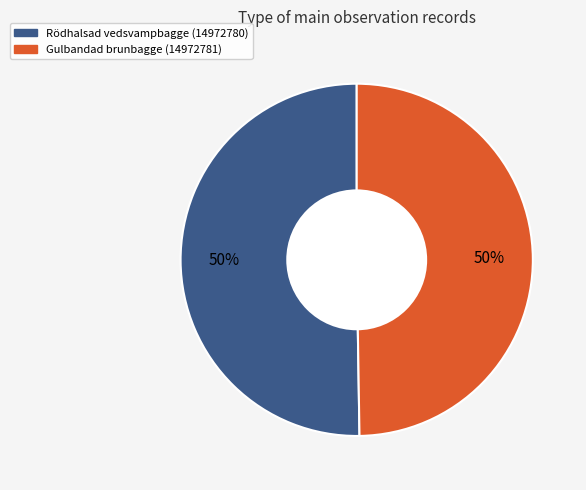

Count the number of slices in the pie.

2